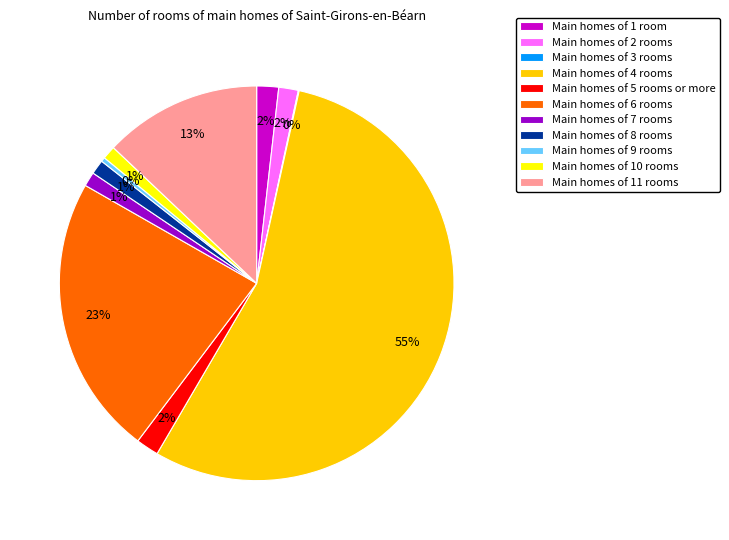

To the nearest percent, what is the difference between the largest and smallest slice percentages?

55%